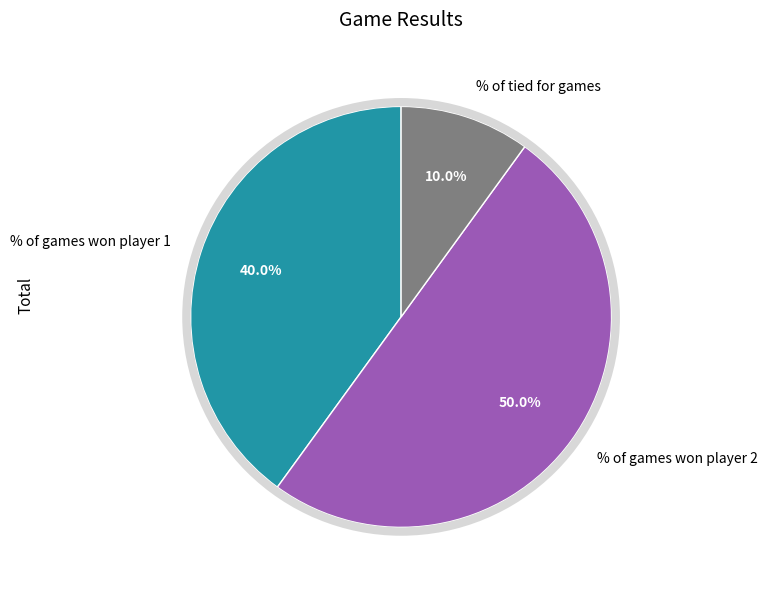

What percentage do % of games won player 1 and % of tied for games together represent?

50.0%